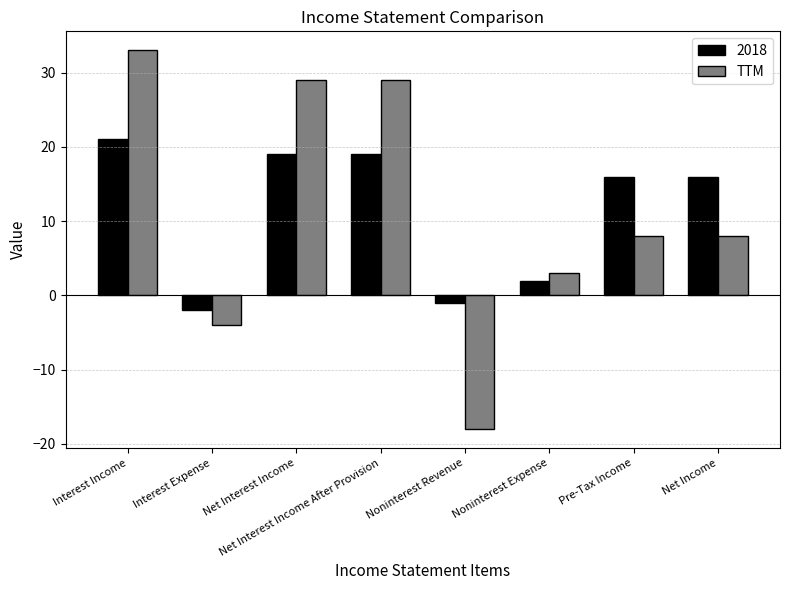

Between Interest Expense and Net Income, which series saw the biggest shift?

2018